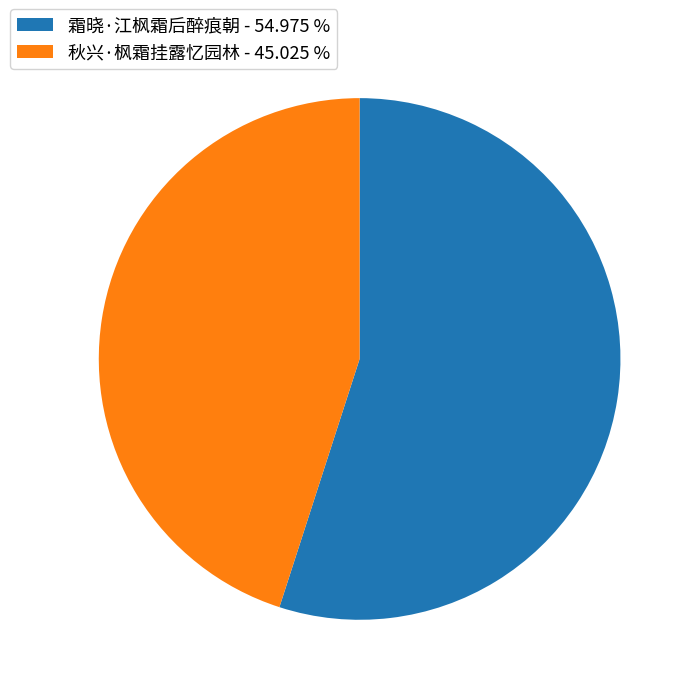

Combined, do 秋兴·枫霜挂露忆园林 - 45.025 % and 霜晓·江枫霜后醉痕朝 - 54.975 % account for over 50%?

Yes